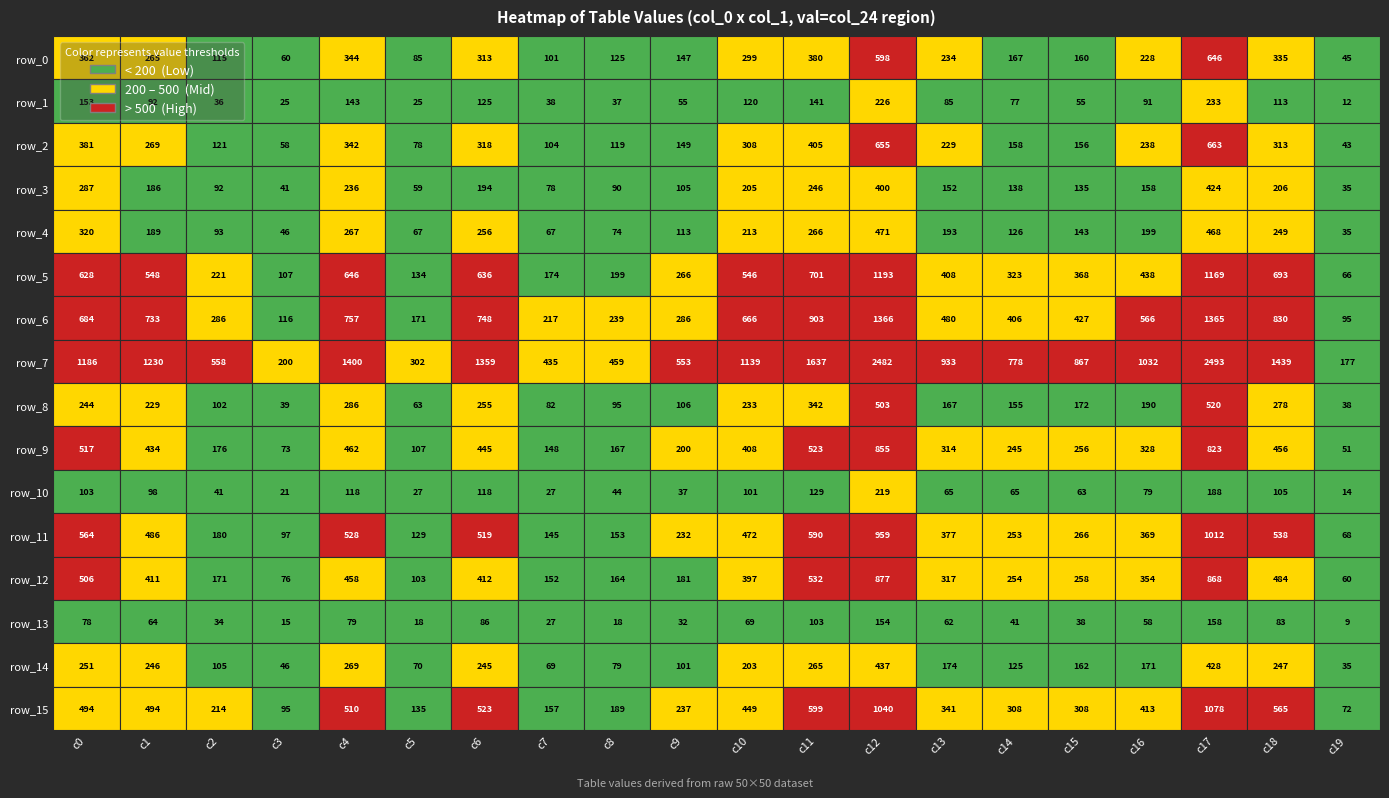

What is the average value of the row_0 series?

250